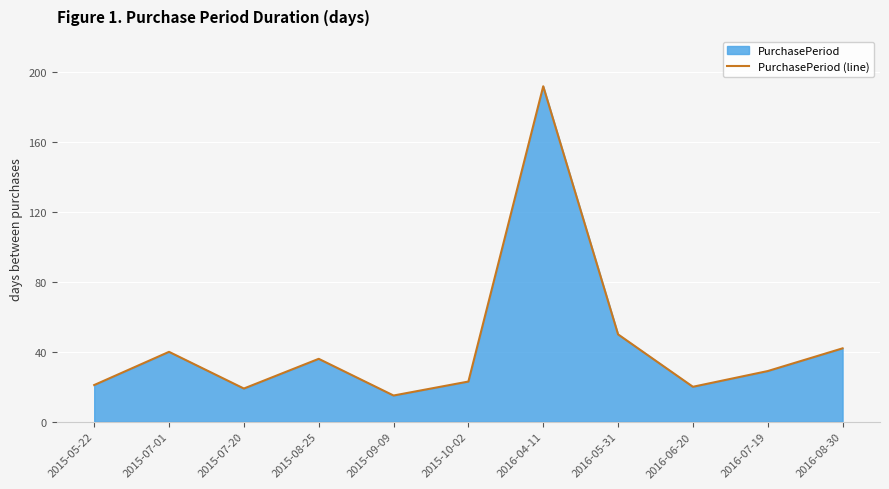

What is the value of the 7th point from the left?

192